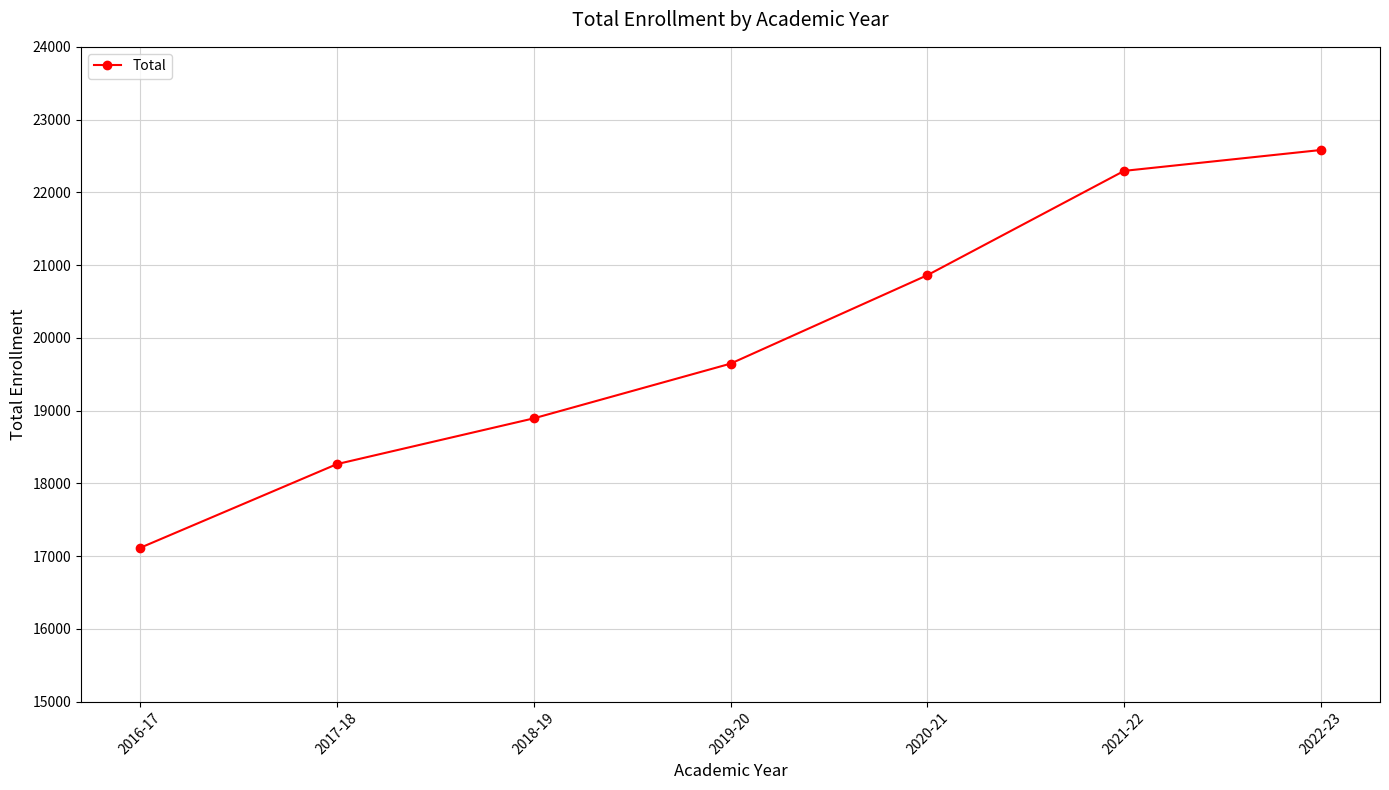

Reading right to left, what are all the values shown in this chart?

22582	22295	20861	19645	18893	18264	17113